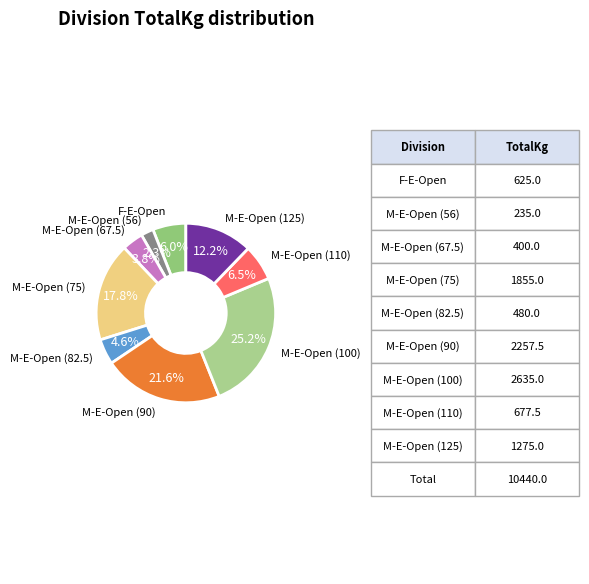

Count the number of slices in the pie.

9